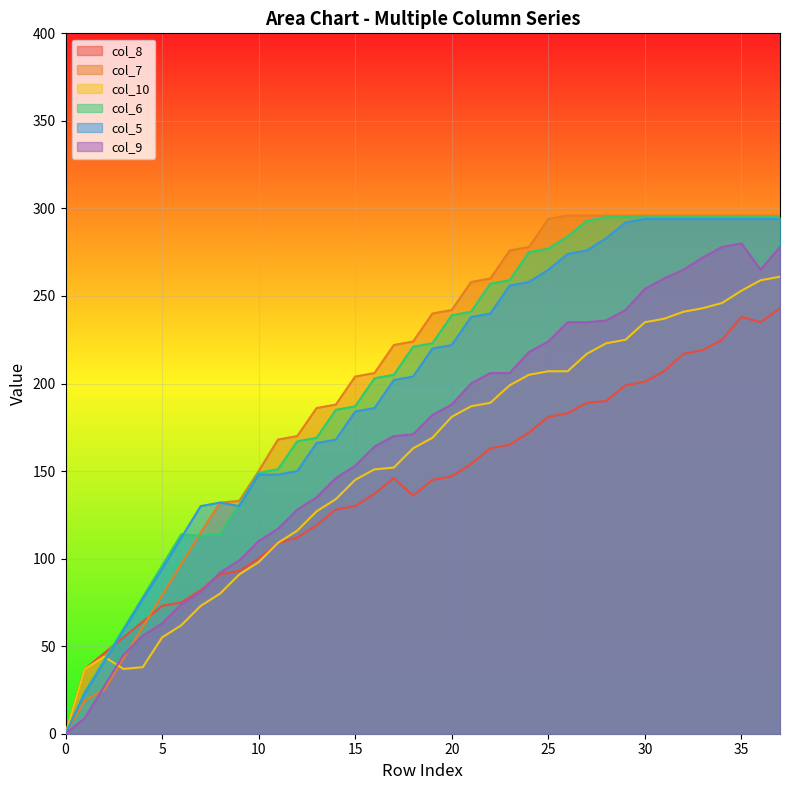

True or false: col_6 has more than 1 interior local peaks.

False